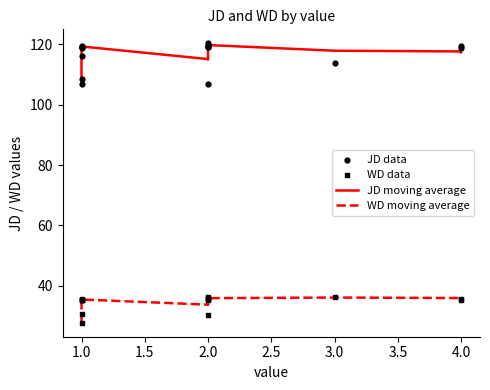

Which series has the largest total across all categories?

JD data